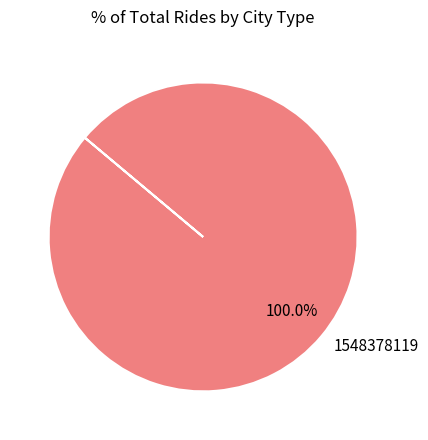

Does 1548378119 account for over 50% of the chart?

Yes